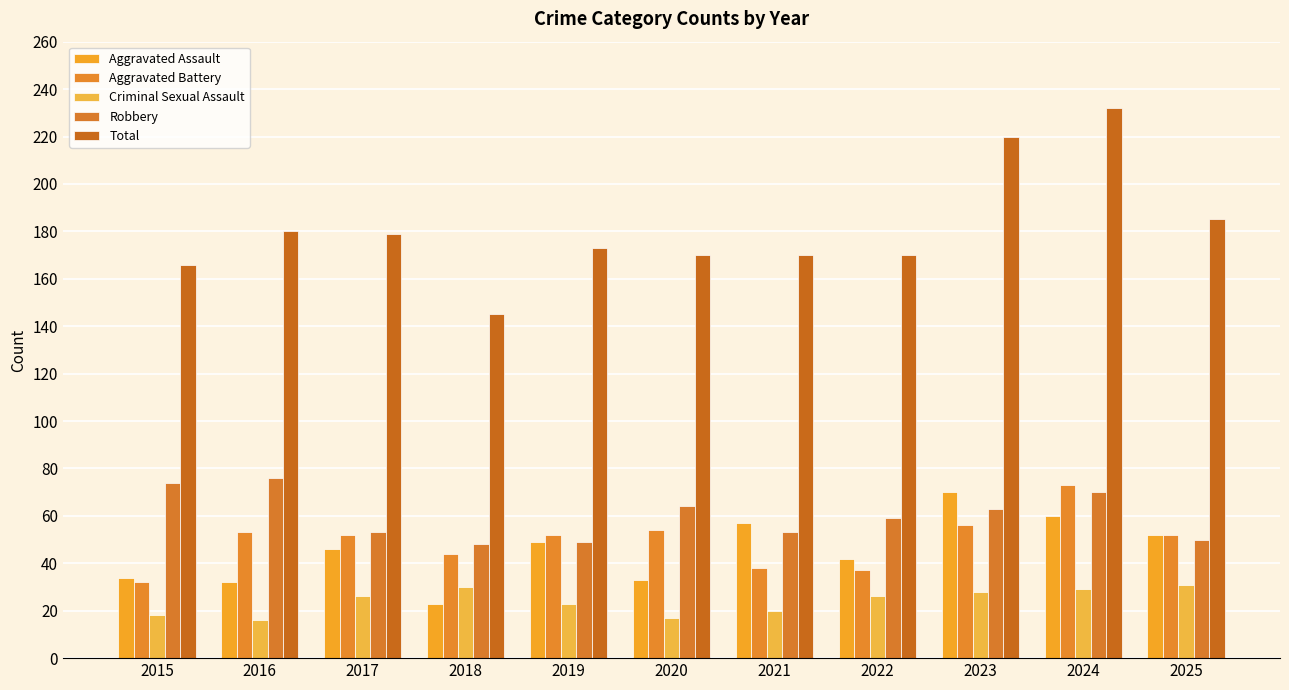

Count the number of data series in this chart.

5